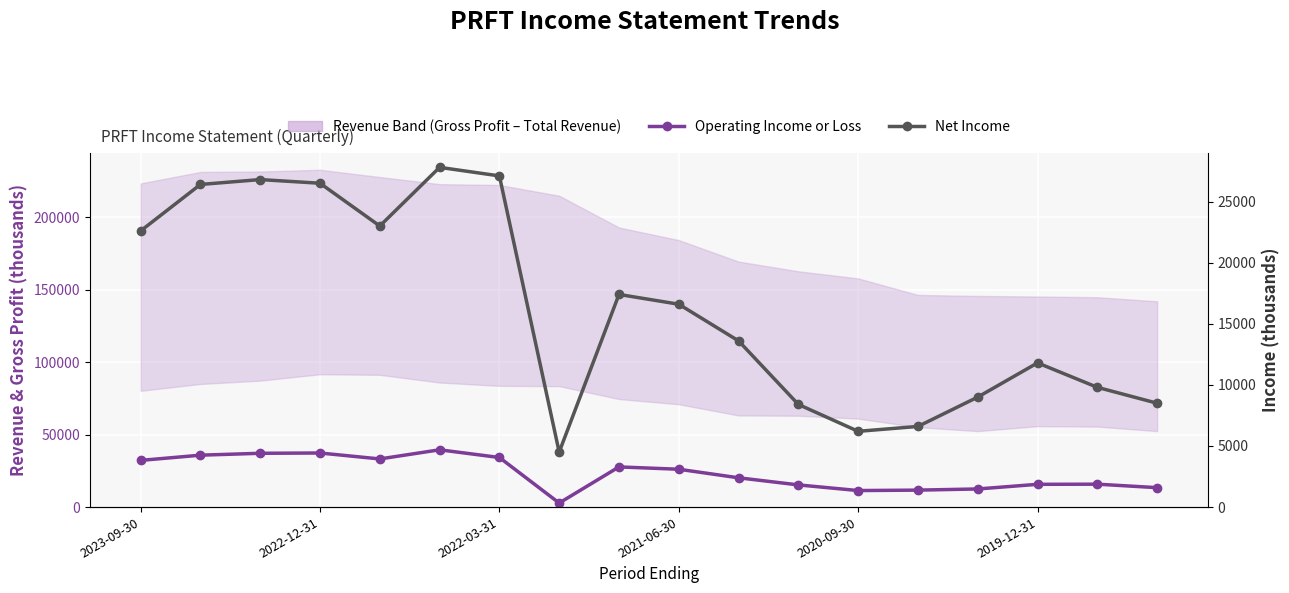

Reading right to left, extract all data points from this chart.

Operating Income or Loss: 13400	15800	15700	12500	11700	11400	15300	20200	26100	27700	2800	34200	39500	33200	37300	37100	35800	32200
Net Income: 8500	9800	11800	9000	6600	6200	8400	13600	16600	17400	4500	27100	27800	23000	26500	26800	26400	22600